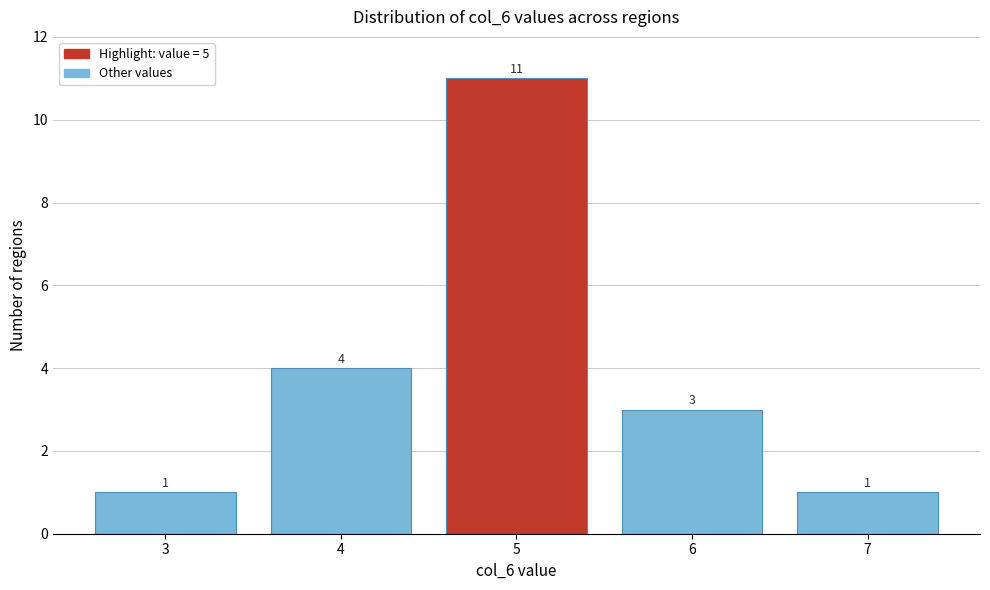

Reading left to right, transcribe all the data shown in this chart.

1	4	11	3	1